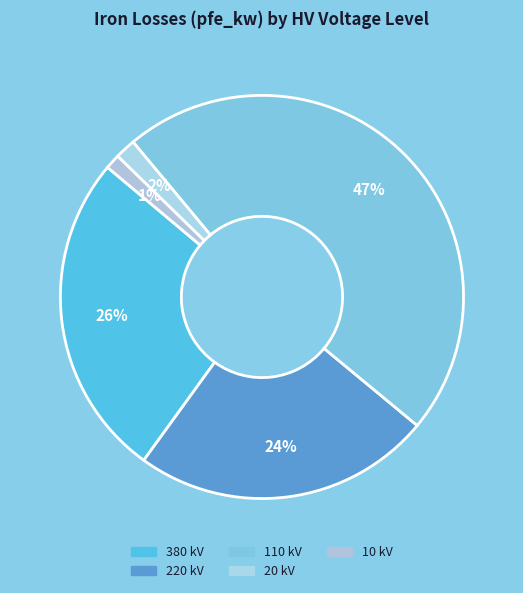

What is the largest slice in the pie chart?

110 kV